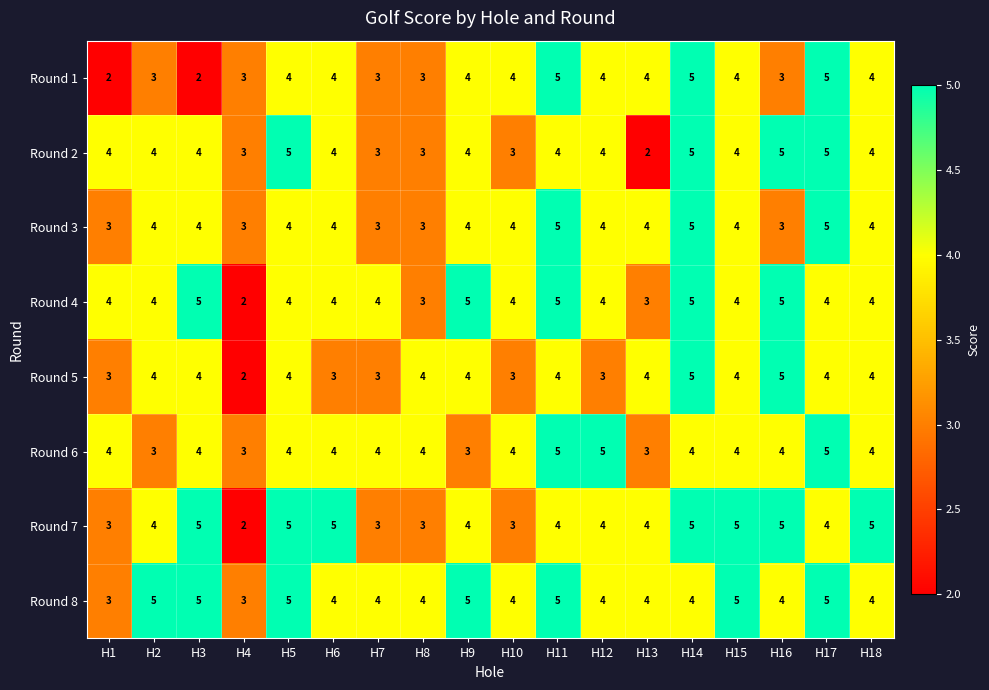

Which series has the largest total across all categories?

Round 8